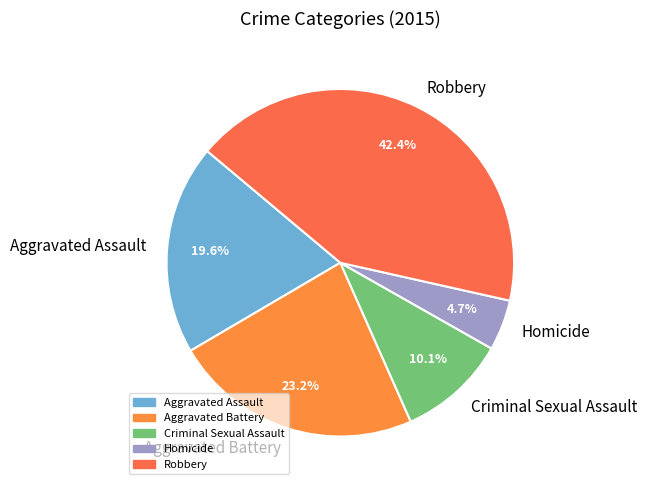

What percentage is NOT represented by Aggravated Battery?

76.8%